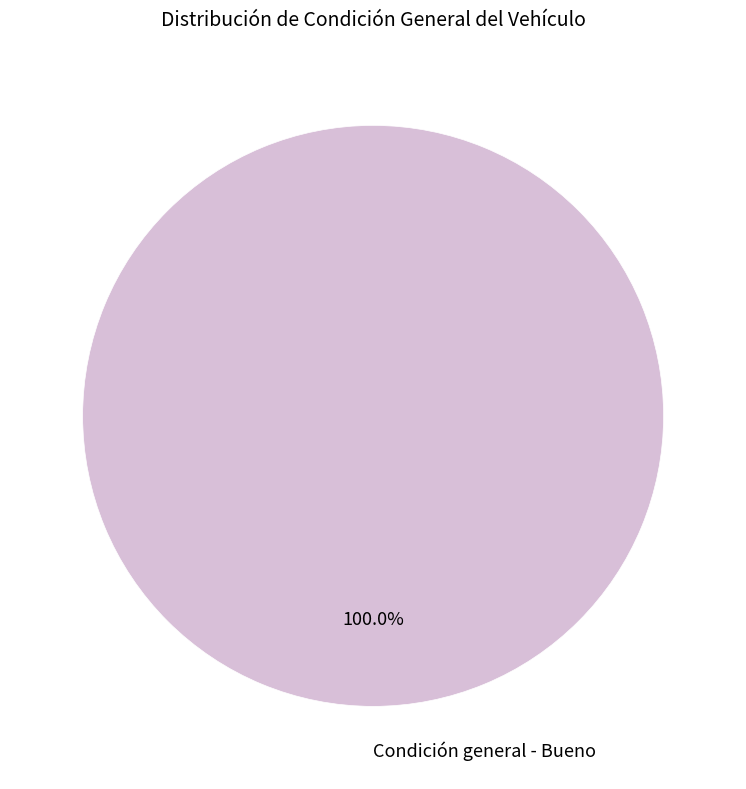

Is there a majority slice in this chart?

Yes